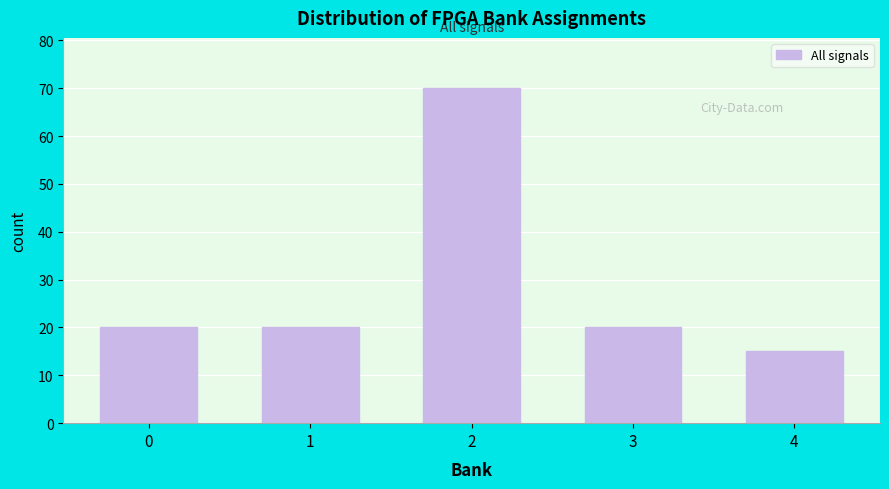

Reading right to left, extract all data points from this chart.

4=15	3=20	2=70	1=20	0=20